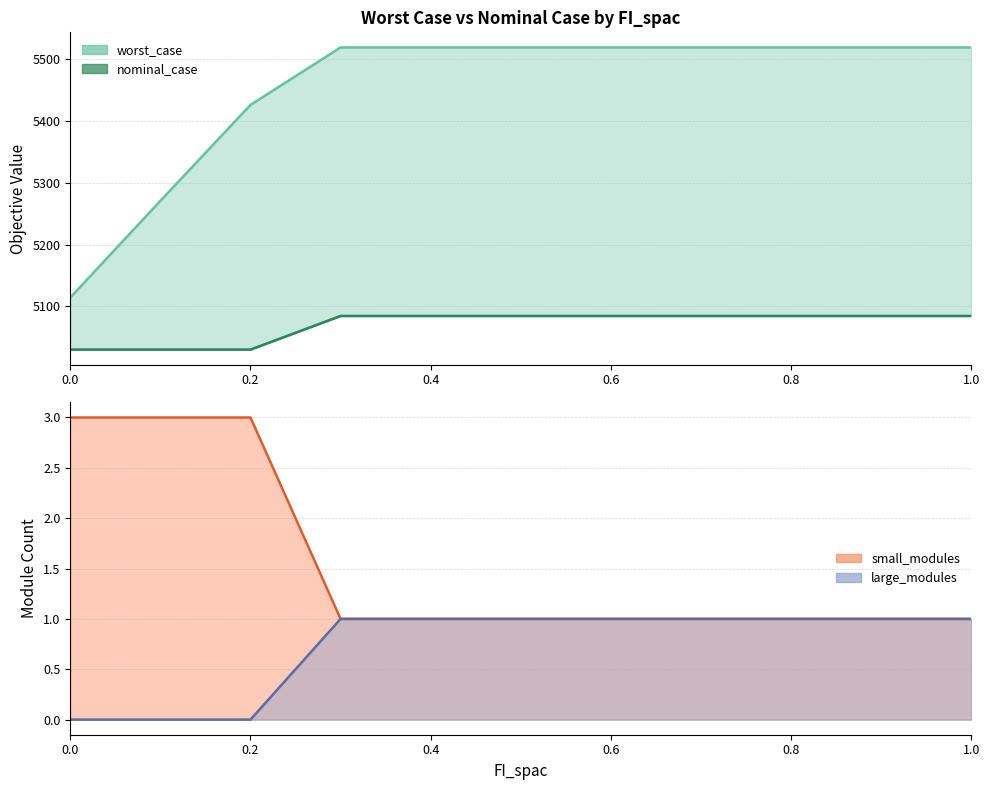

What position from the left is 1.0?

6